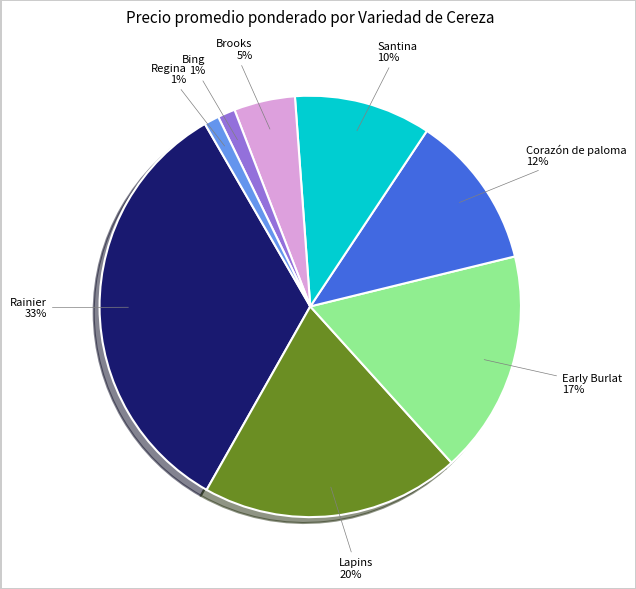

Does any single category account for the majority?

No